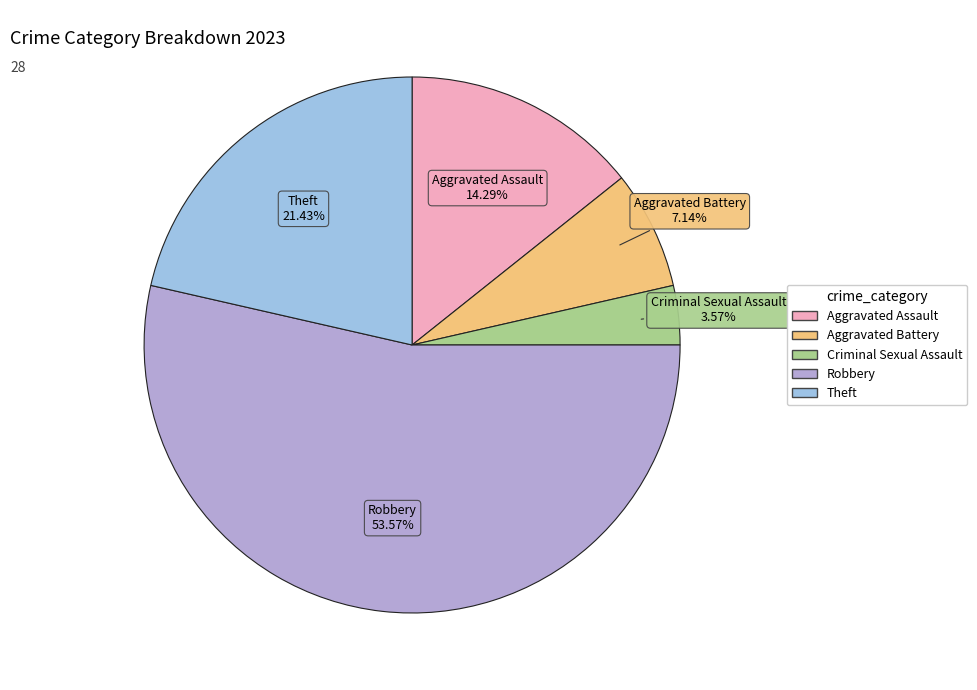

What is the ratio of the value at Aggravated Assault to the value at Aggravated Battery?

2.0